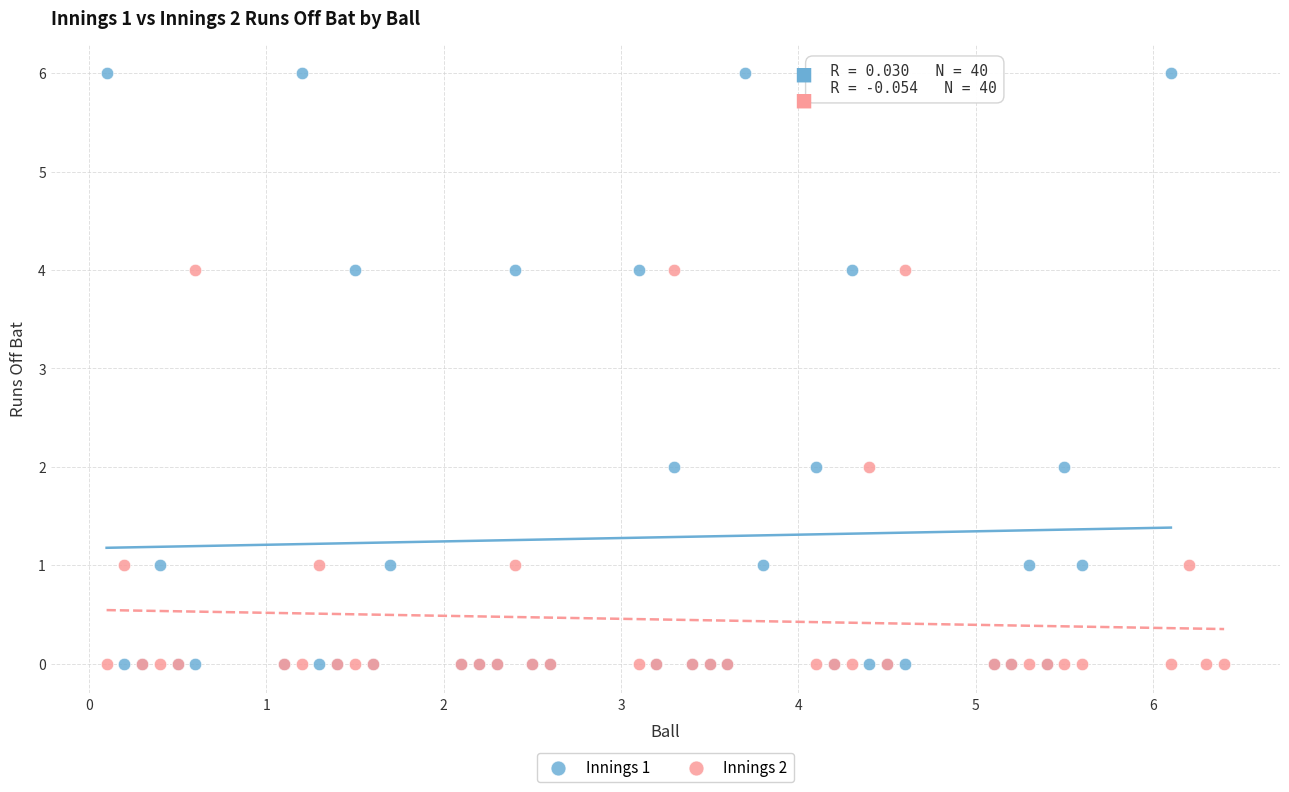

Which series has the widest spread of Y values?

Innings 1